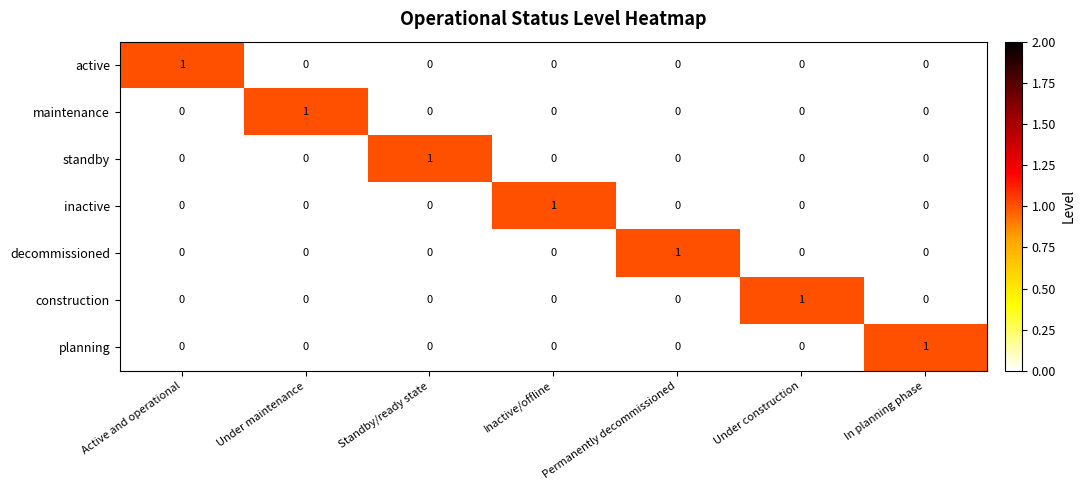

Is the value of active at Under maintenance greater than the value of standby at Standby/ready state?

No